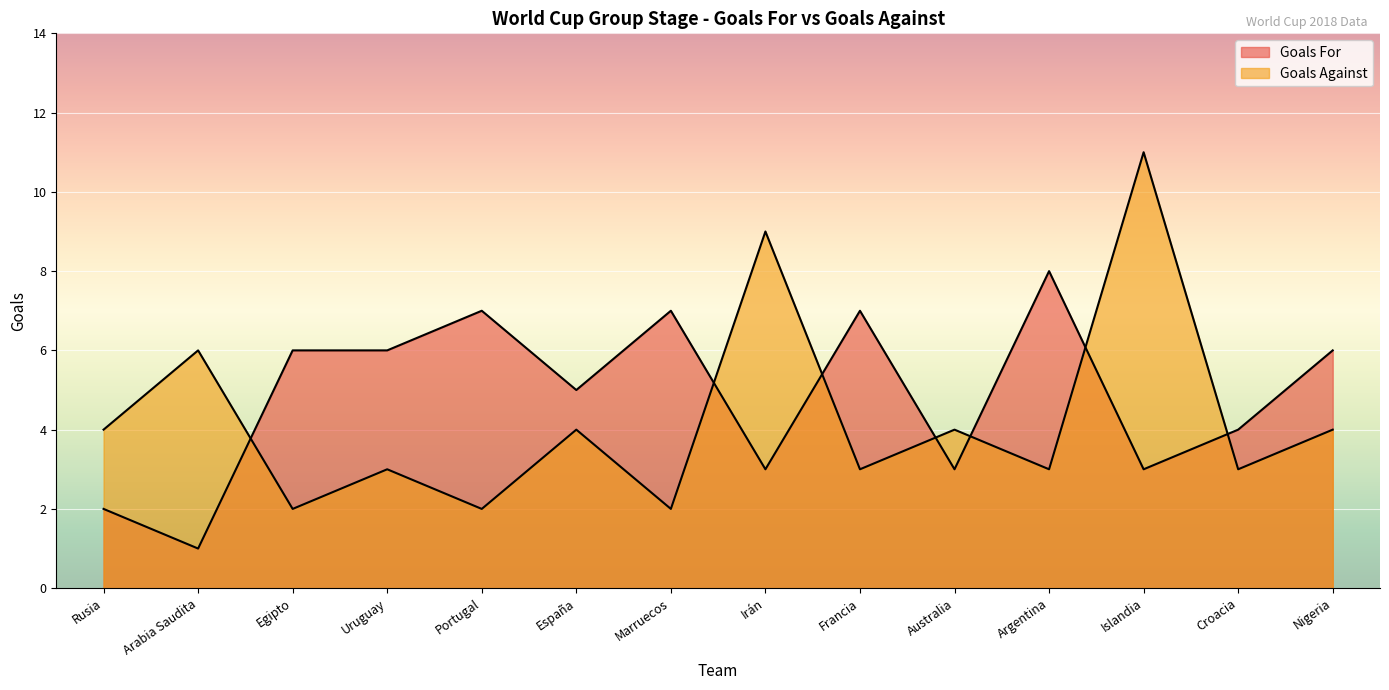

At Croacia, list the series in order from smallest to largest.

Goals Against, Goals For